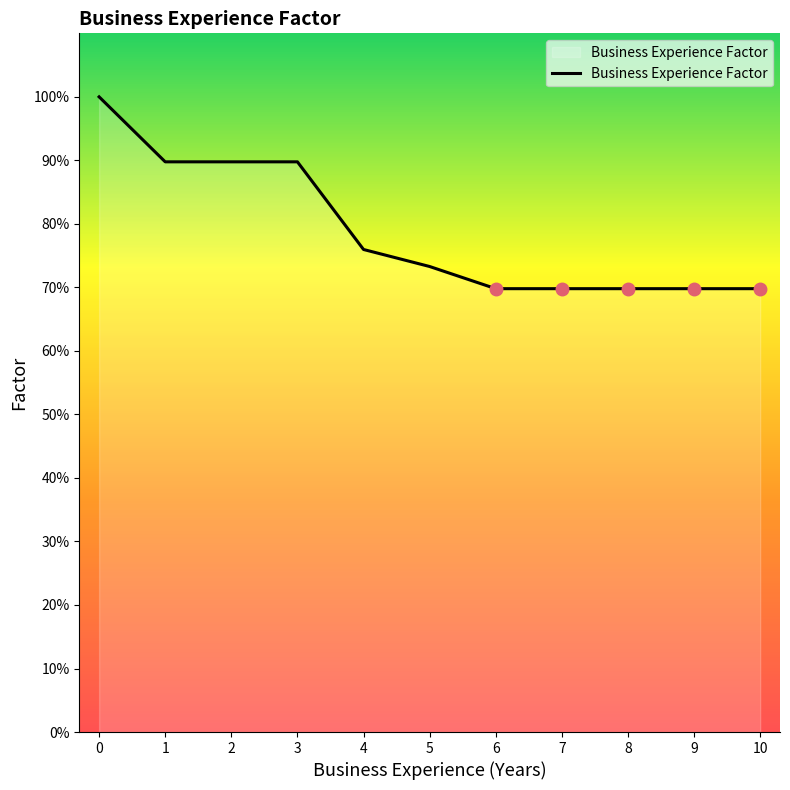

What is the sum of the values at 4 and 9?

1.5